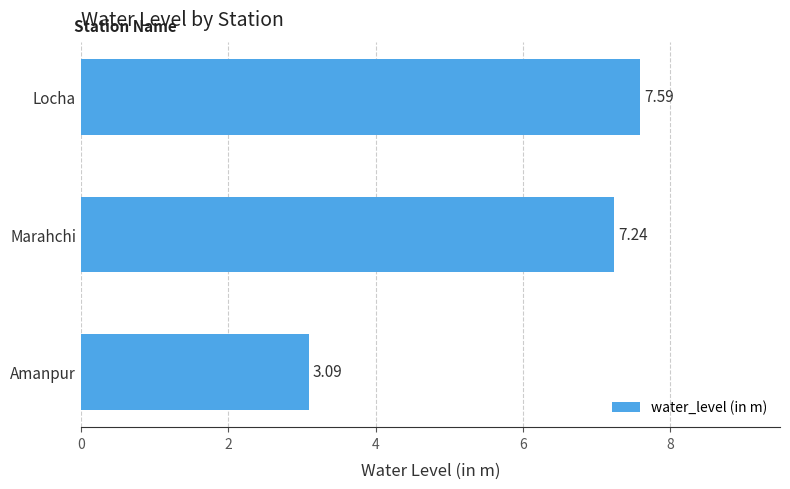

What is the difference between the maximum and minimum values?

4.5